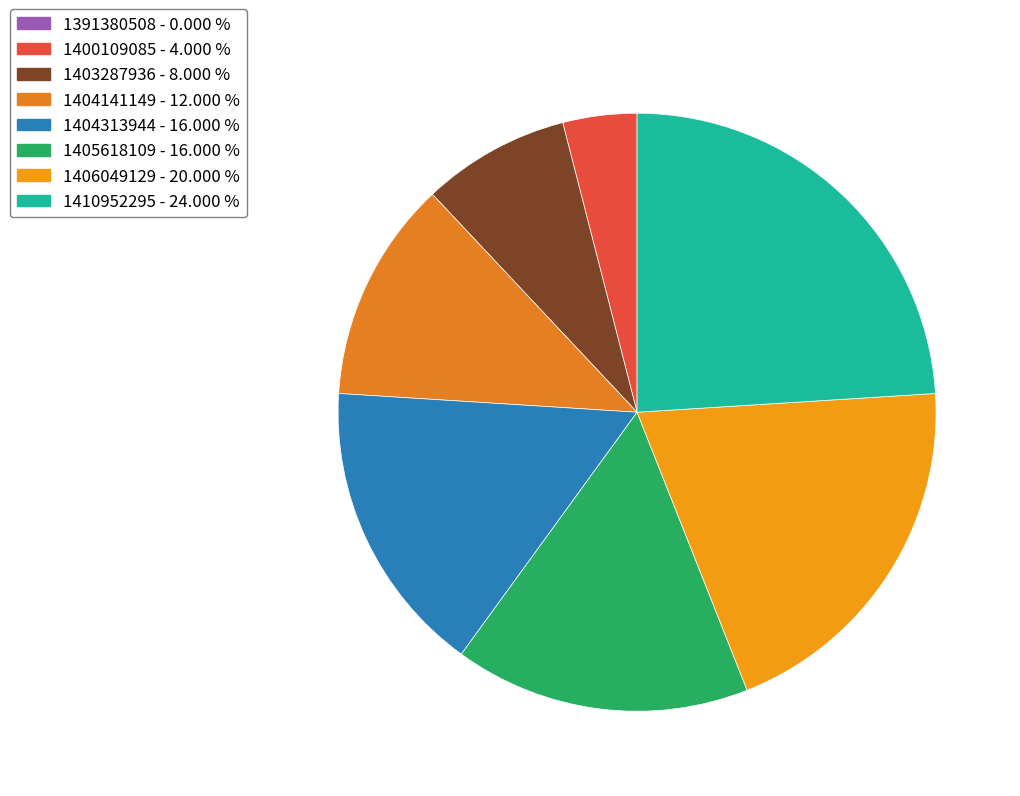

Which slice is the smallest?

1391380508